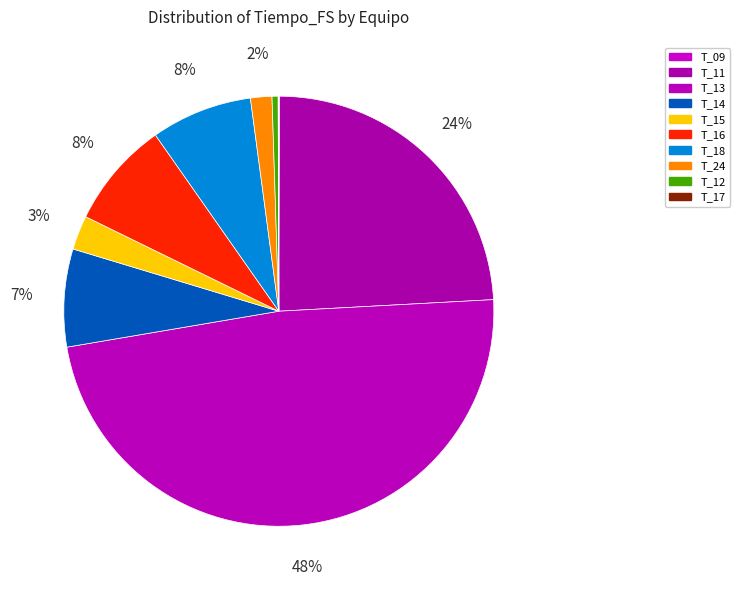

Is there any slice that represents more than half of the pie?

No